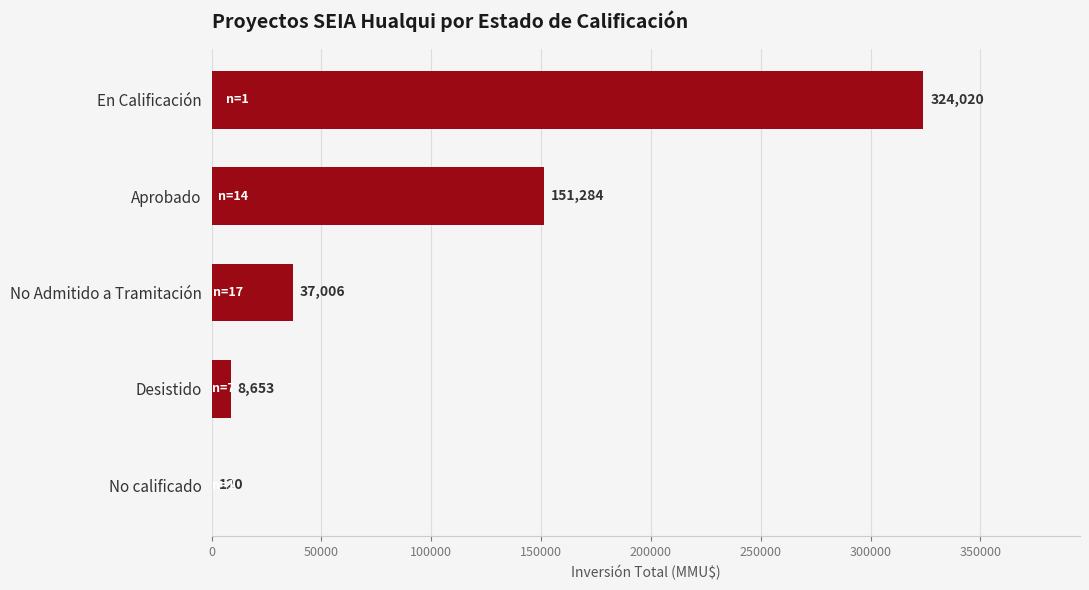

Approximately how many times larger is the value at Aprobado compared to En Calificación?

0.5